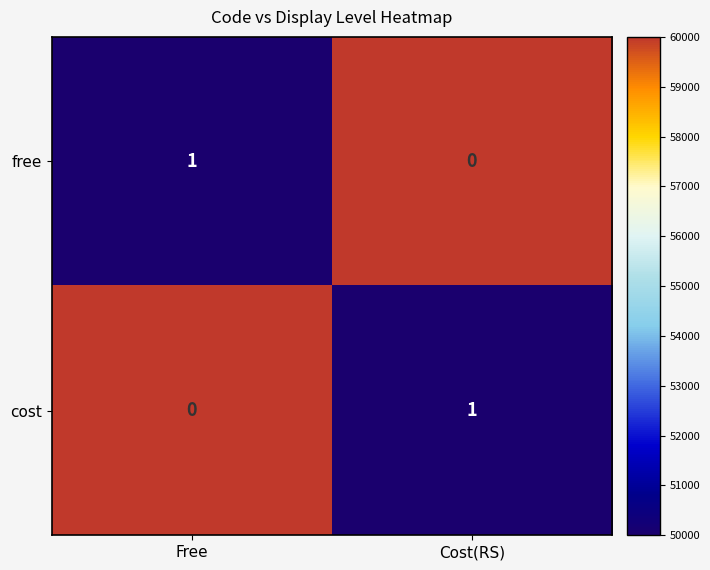

Rank the series at Free from highest to lowest value.

free, cost